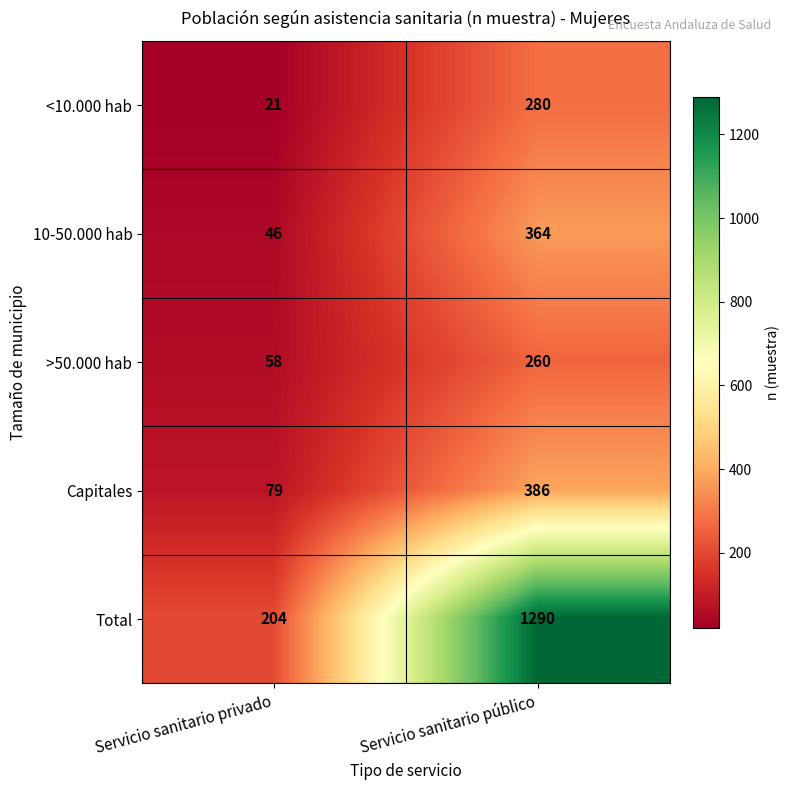

What is the minimum value shown in the chart?

21